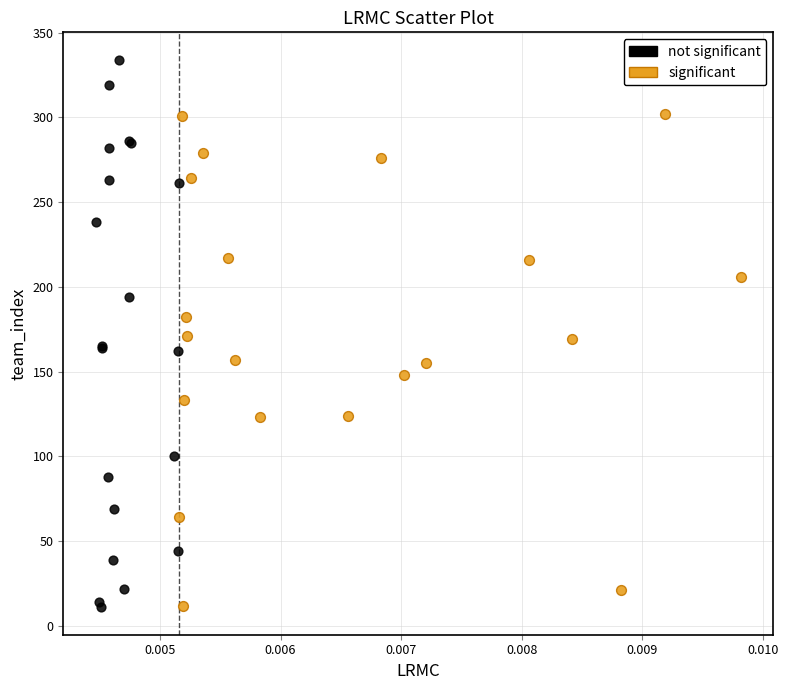

Which series contains the highest Y value?

not significant